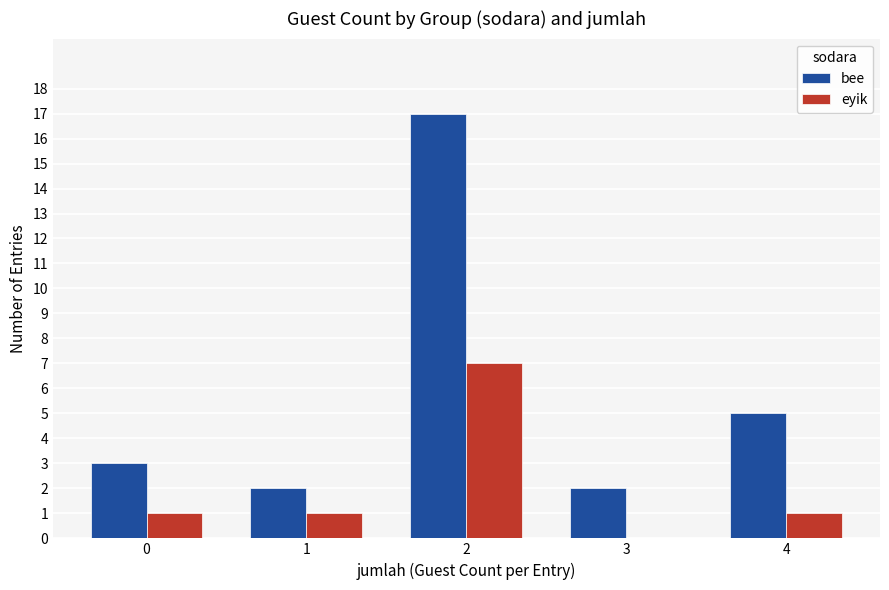

Between 1 and 4, which series saw the biggest shift?

bee